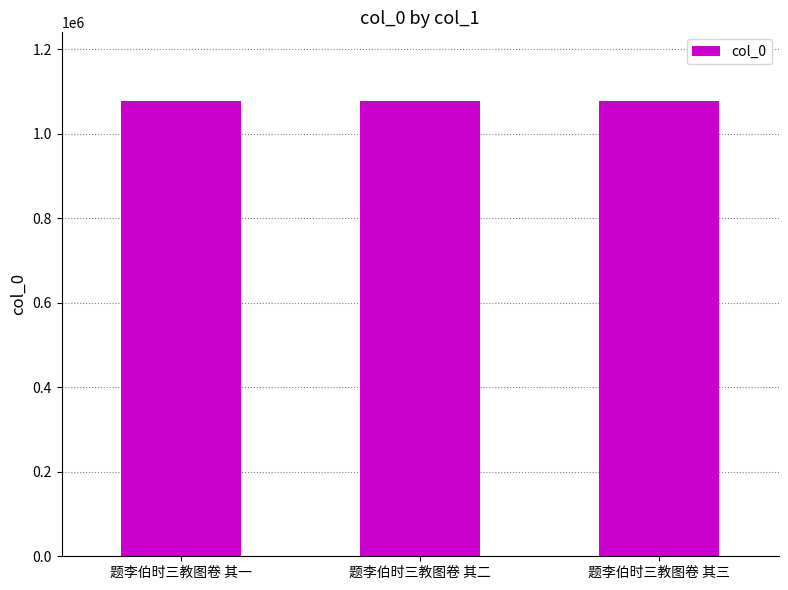

Is it true that the value at 题李伯时三教图卷 其三 is 1693826?

False